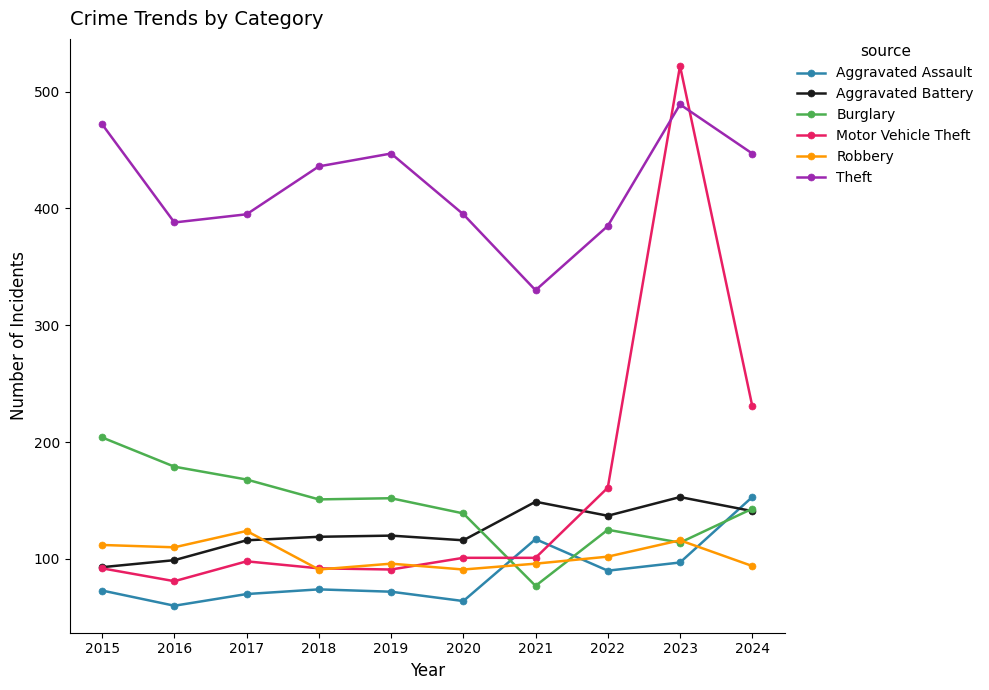

True or false: Aggravated Assault and Robbery intersect in this chart.

True